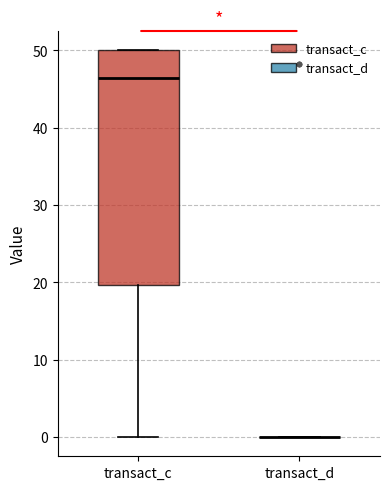

Reading left to right, read every box against the y-axis: the position of its median line, the range the box covers, and the ends of its whiskers. The values are not printed on the chart, so give them approximately, as read against the axis.

transact_c: median 46, box 20 to 50, whiskers 0 to 50
transact_d: box collapsed to a line at 0, whiskers 0 to 0